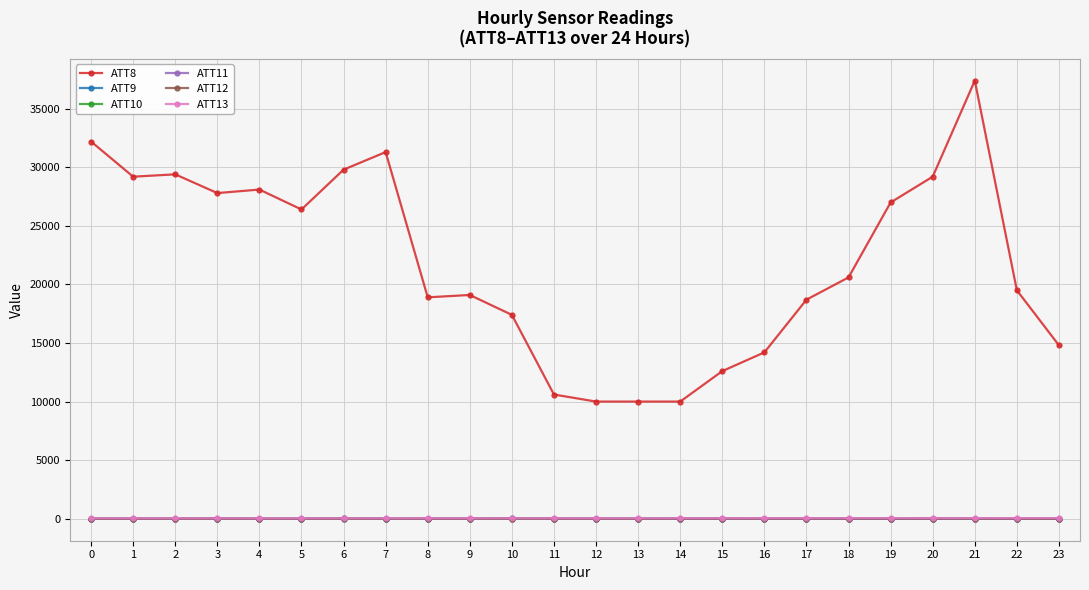

True or false: ATT10 has a value of -10.0 at 18.

True